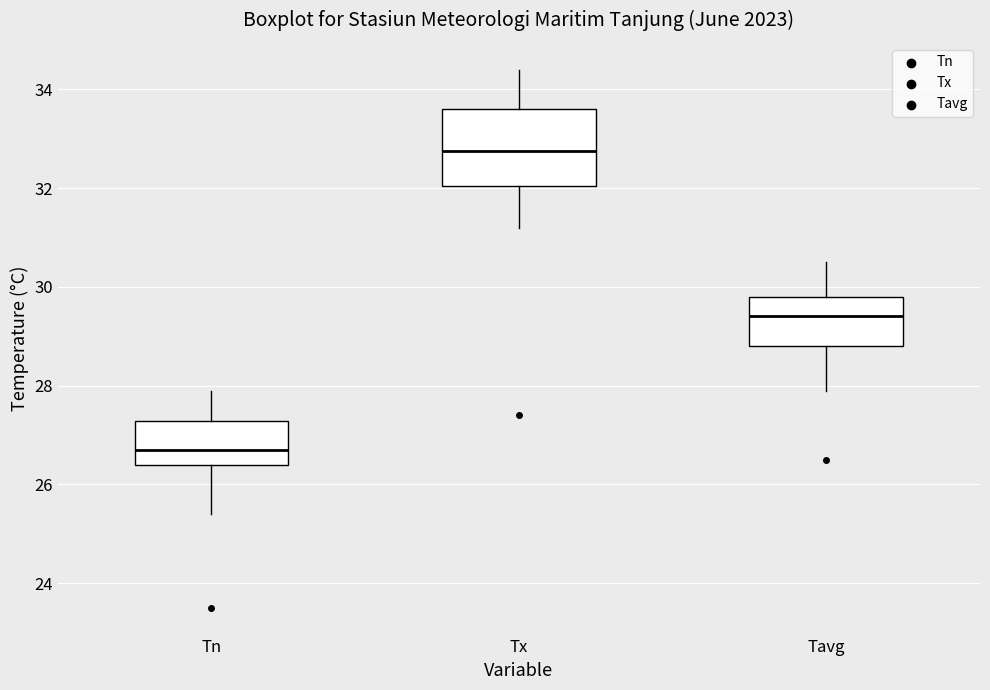

Reading left to right, transcribe this box plot: for each box, give where its median line is, the range the box spans, and where its two whiskers end, as read against the y-axis. The values are not printed on the chart, so give them approximately, as read against the axis.

Tn: median 26.8, box 26.4 to 27.2, whiskers 25.4 to 28.0
Tx: median 32.8, box 32.0 to 33.6, whiskers 31.2 to 34.4
Tavg: median 29.4, box 28.8 to 29.8, whiskers 28.0 to 30.6